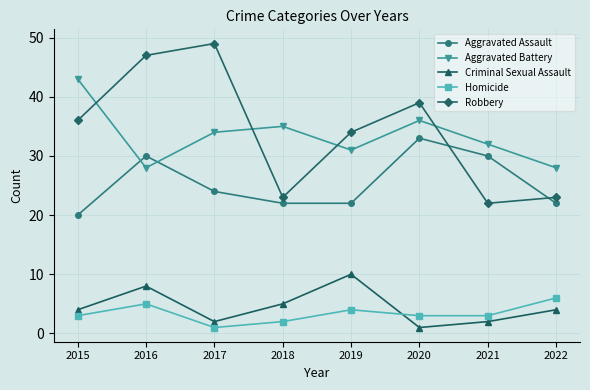

At 2016, list the series in order from largest to smallest.

Robbery, Aggravated Assault, Aggravated Battery, Criminal Sexual Assault, Homicide